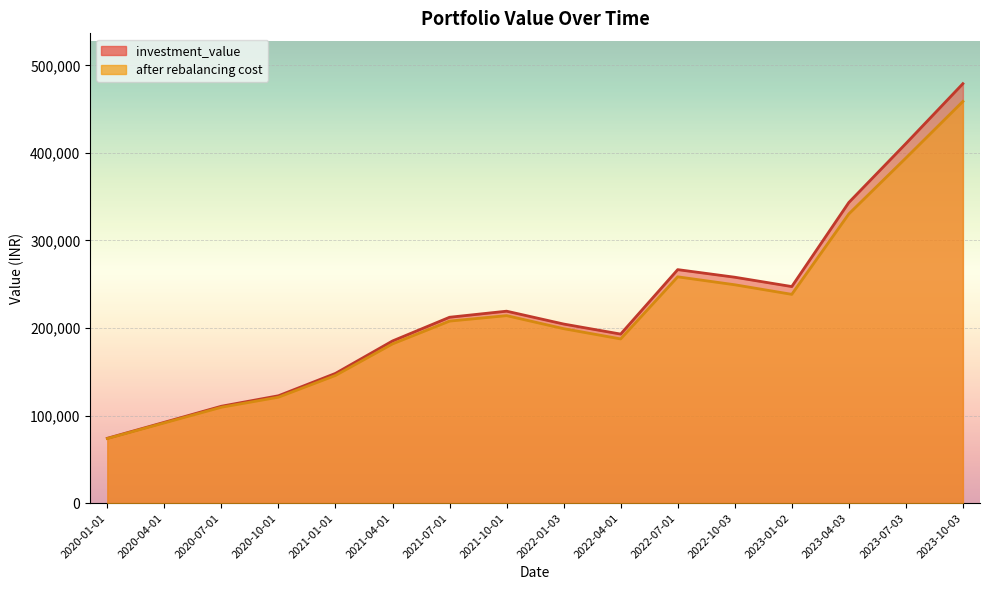

What is the label of the 1st point from the left?

2020-01-01